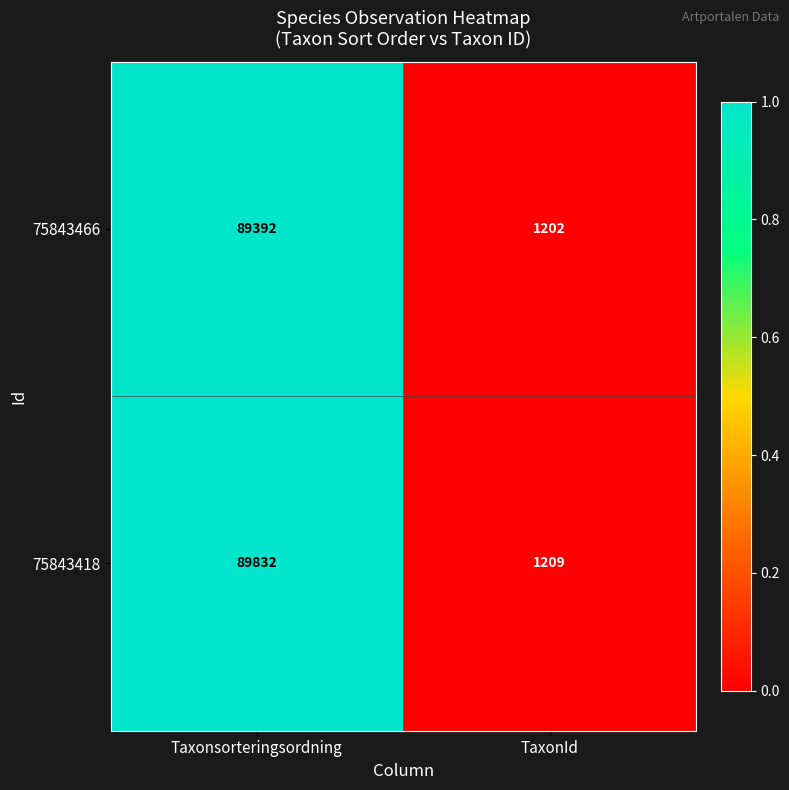

List the series in order of their overall mean, highest first.

75843418, 75843466